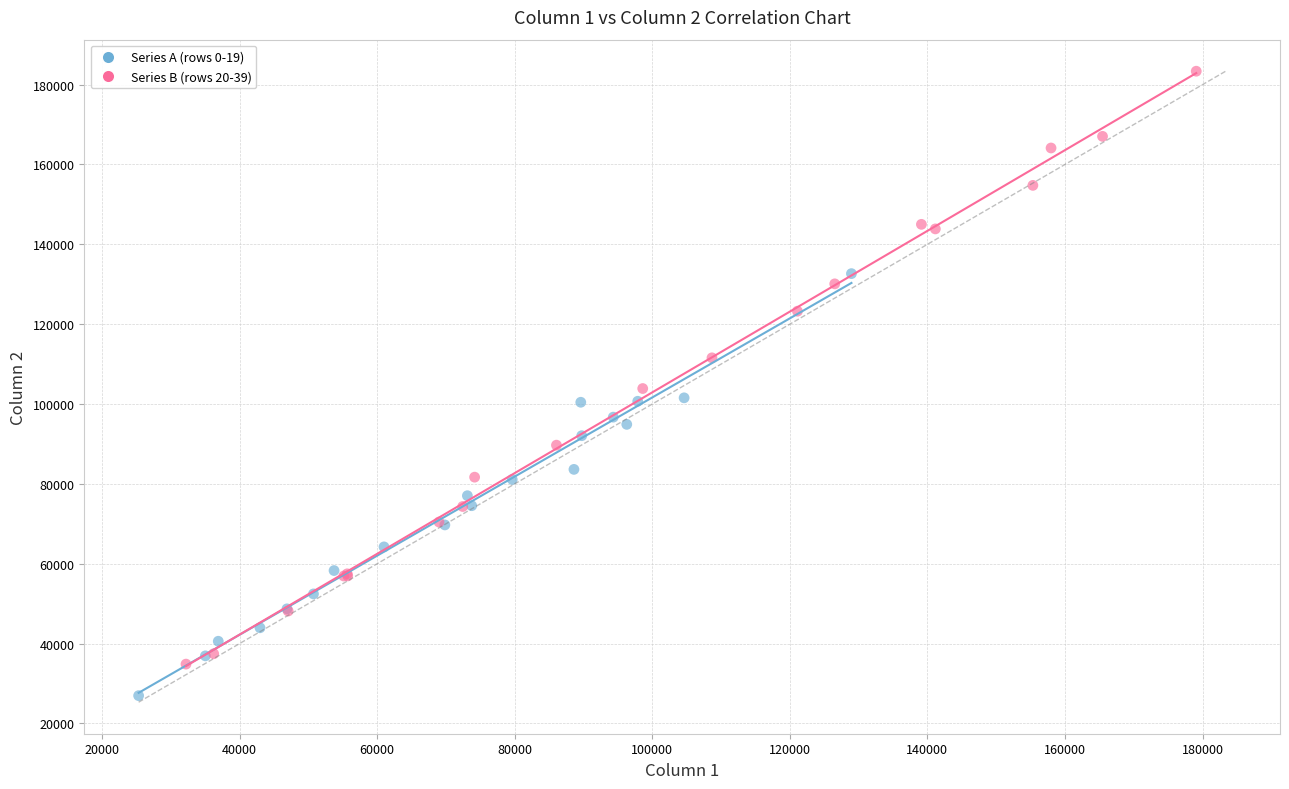

Which series has the widest spread of Y values?

Series B (rows 20-39)